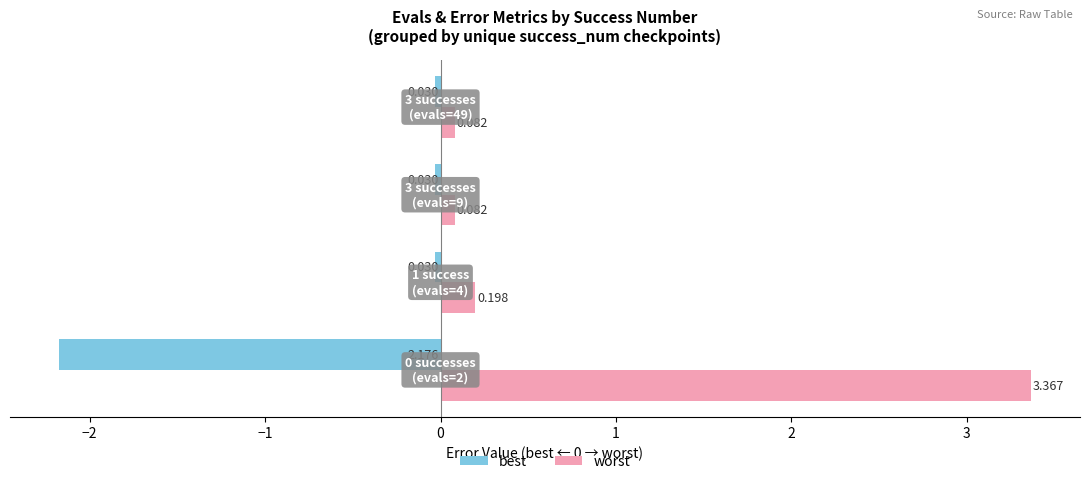

What is the sum of all worst values?

3.7